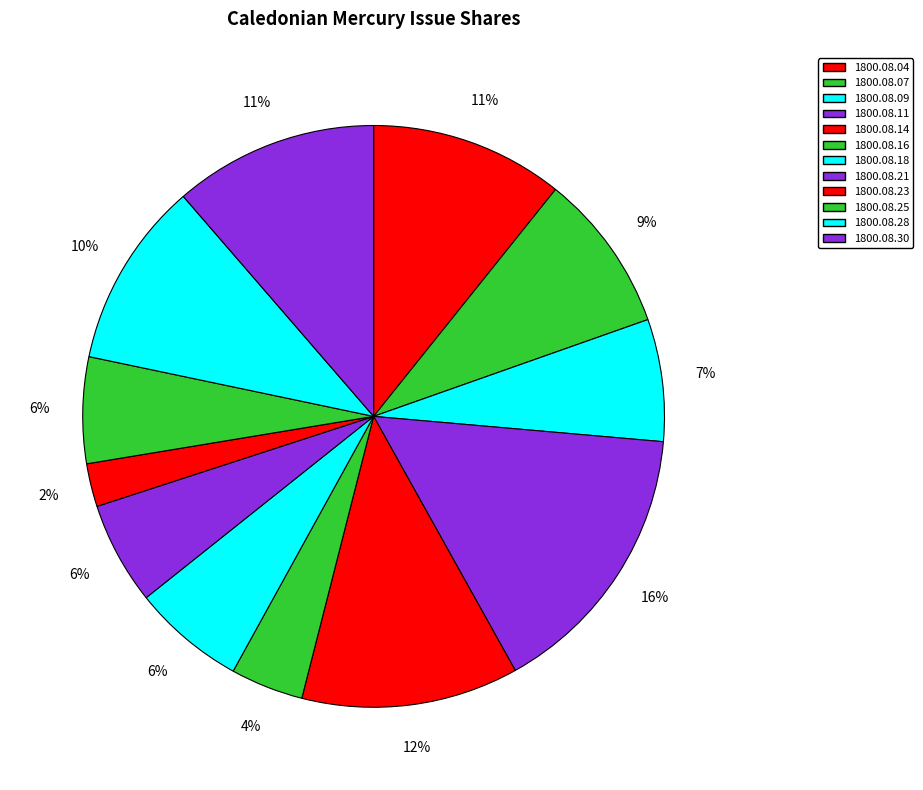

The 1800.08.28 slice represents 2% of the pie. True or false?

False